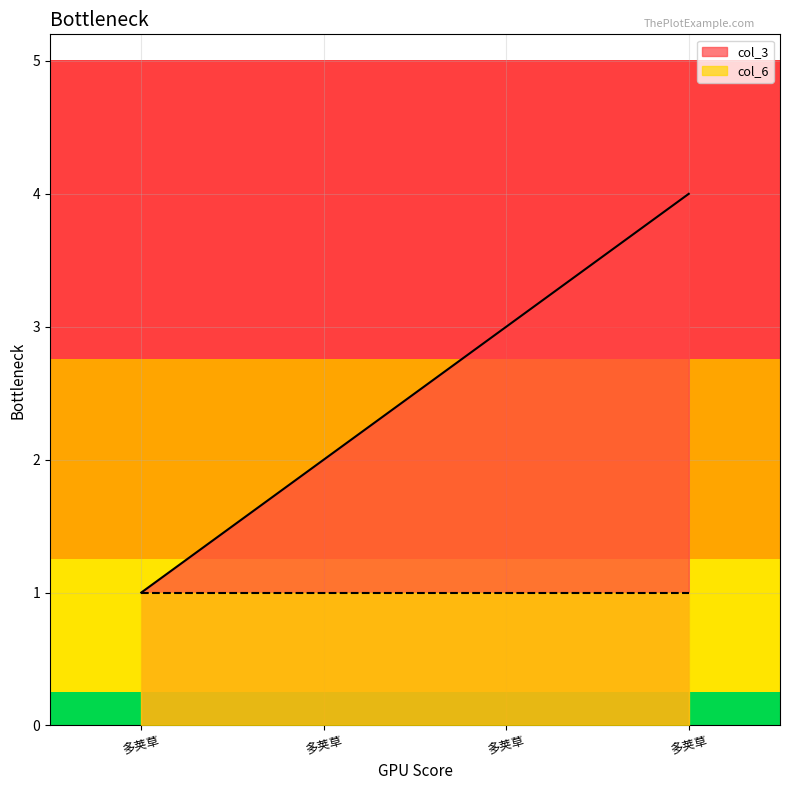

The value at 多荚草 is 1. True or false?

True